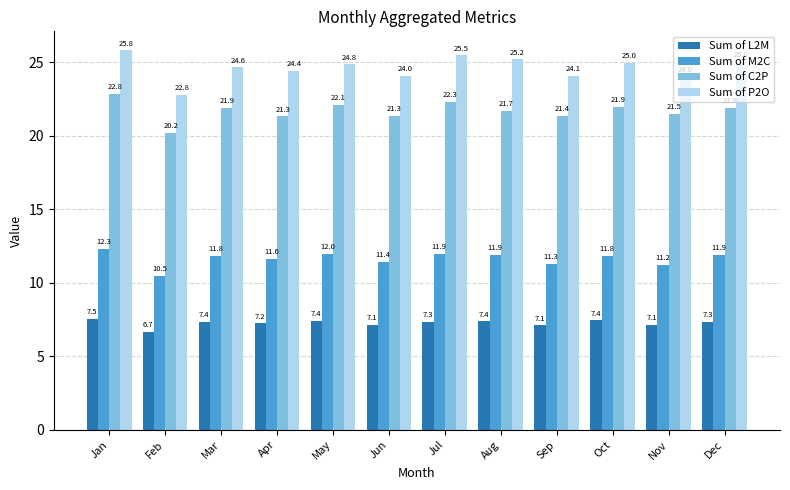

At Nov, list the series in order from smallest to largest.

Sum of L2M, Sum of M2C, Sum of C2P, Sum of P2O